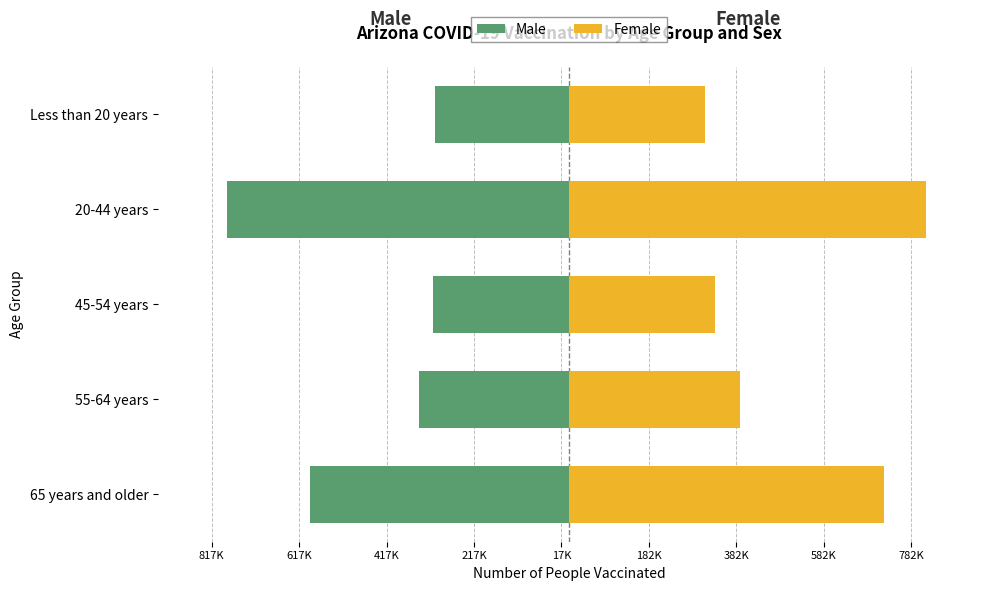

What is the maximum value for Female?

817293